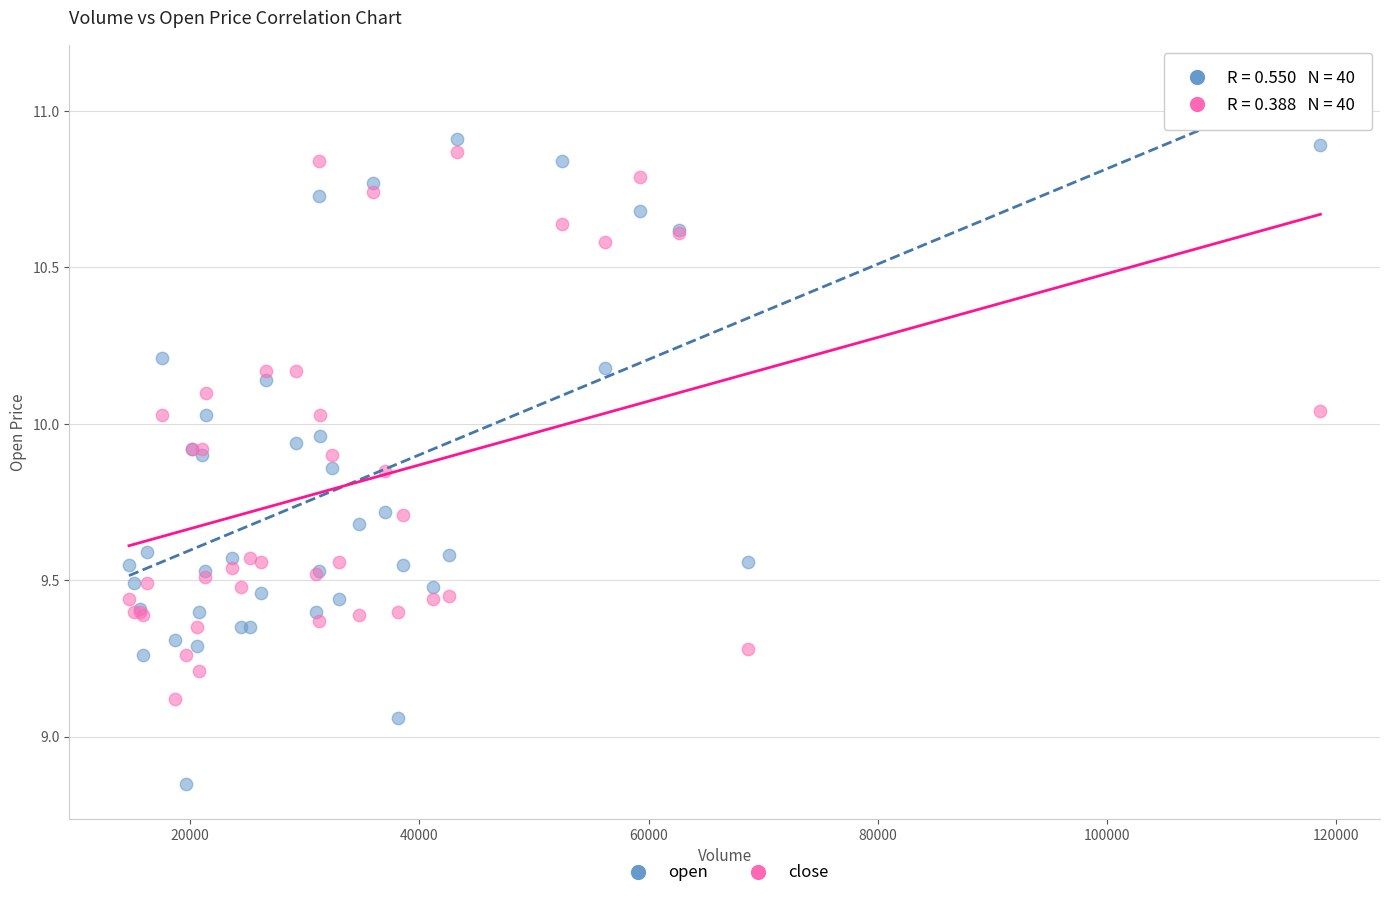

Which series has the largest Y range (max minus min)?

open